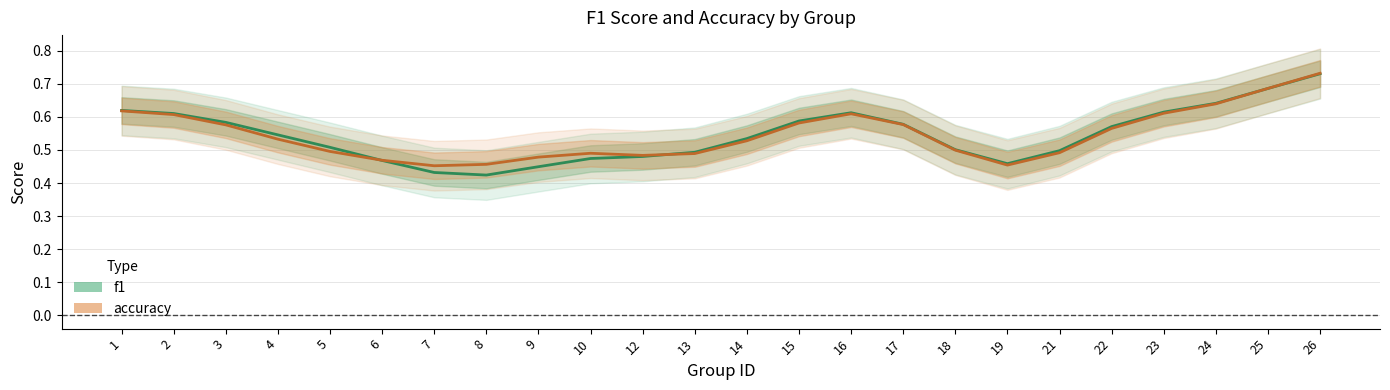

The value of f1 at 22 is 0.4. True or false?

False